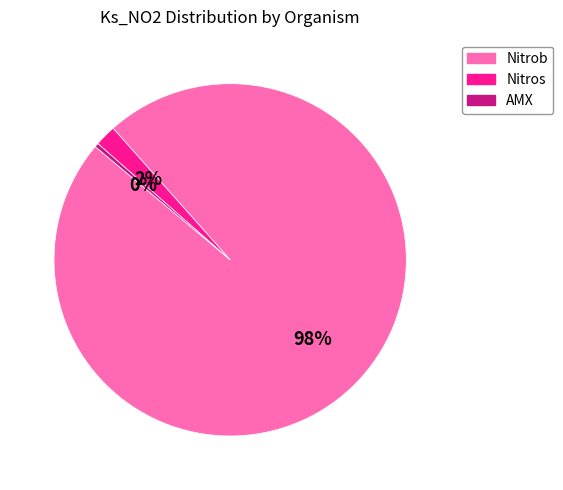

Does any single category account for the majority?

Yes